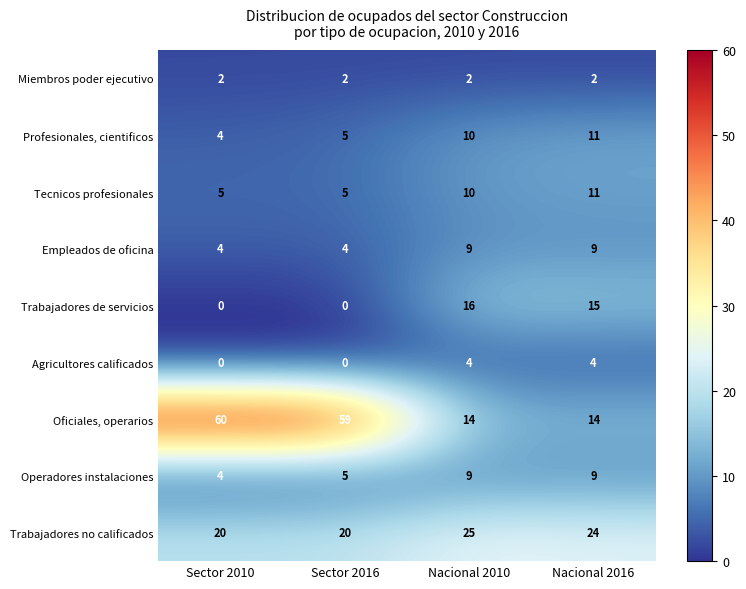

What is the total value across all series at Nacional 2010?

99